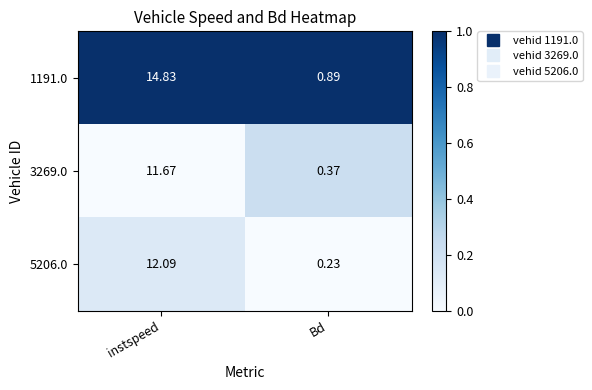

At which label does 1191.0 reach its peak?

instspeed